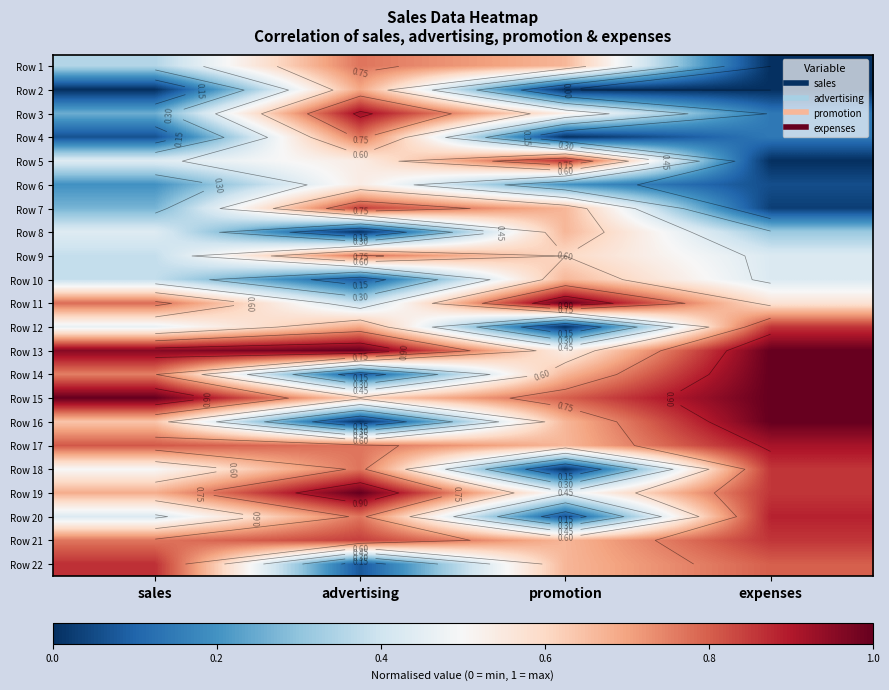

At which category is the sum across all series the highest?

advertising